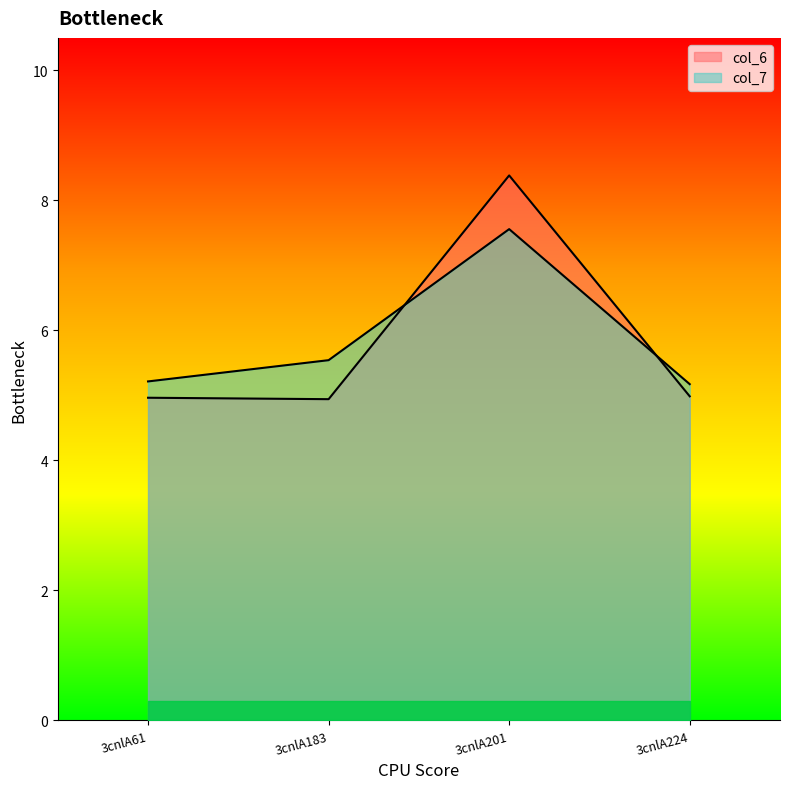

Which series has the largest range (max minus min)?

col_6